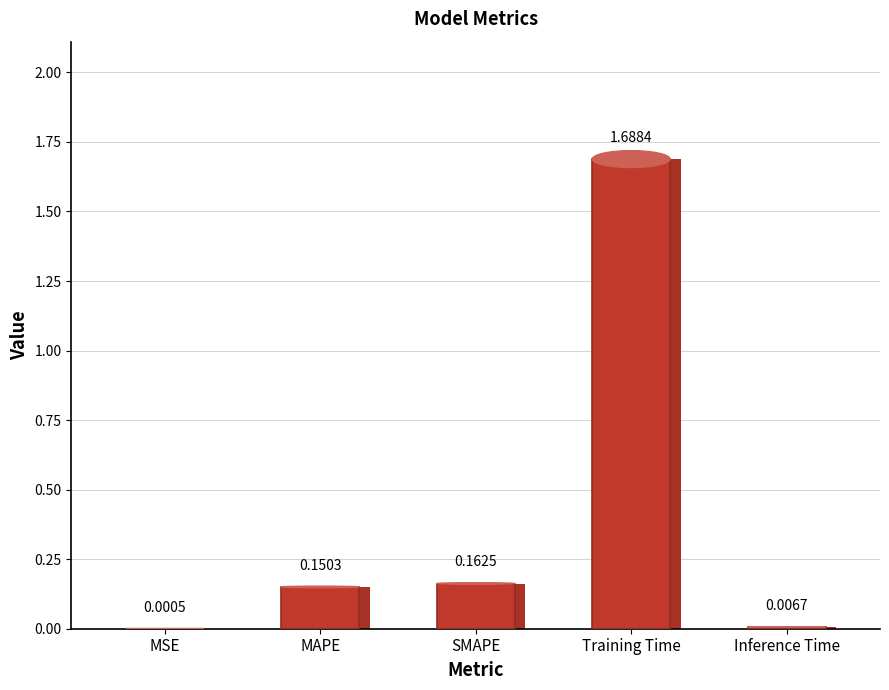

What is the value of the 2nd bar from the left?

0.2